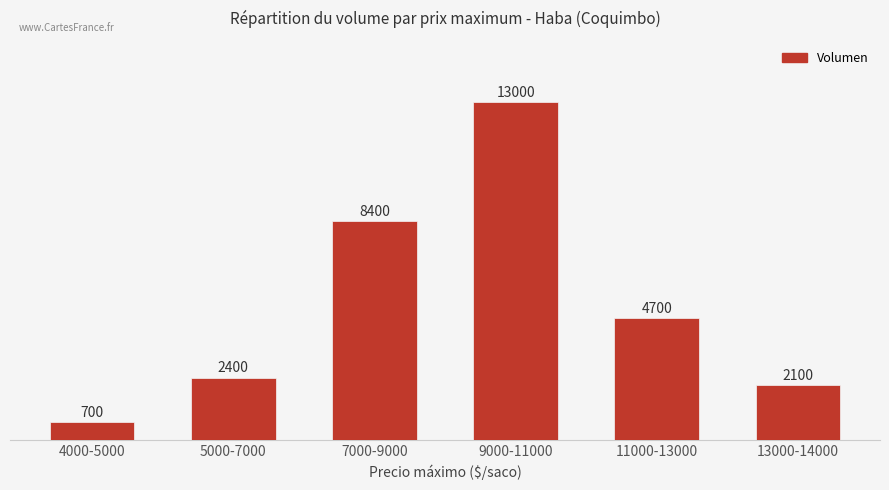

Between 9000-11000 and 11000-13000, which is larger?

9000-11000